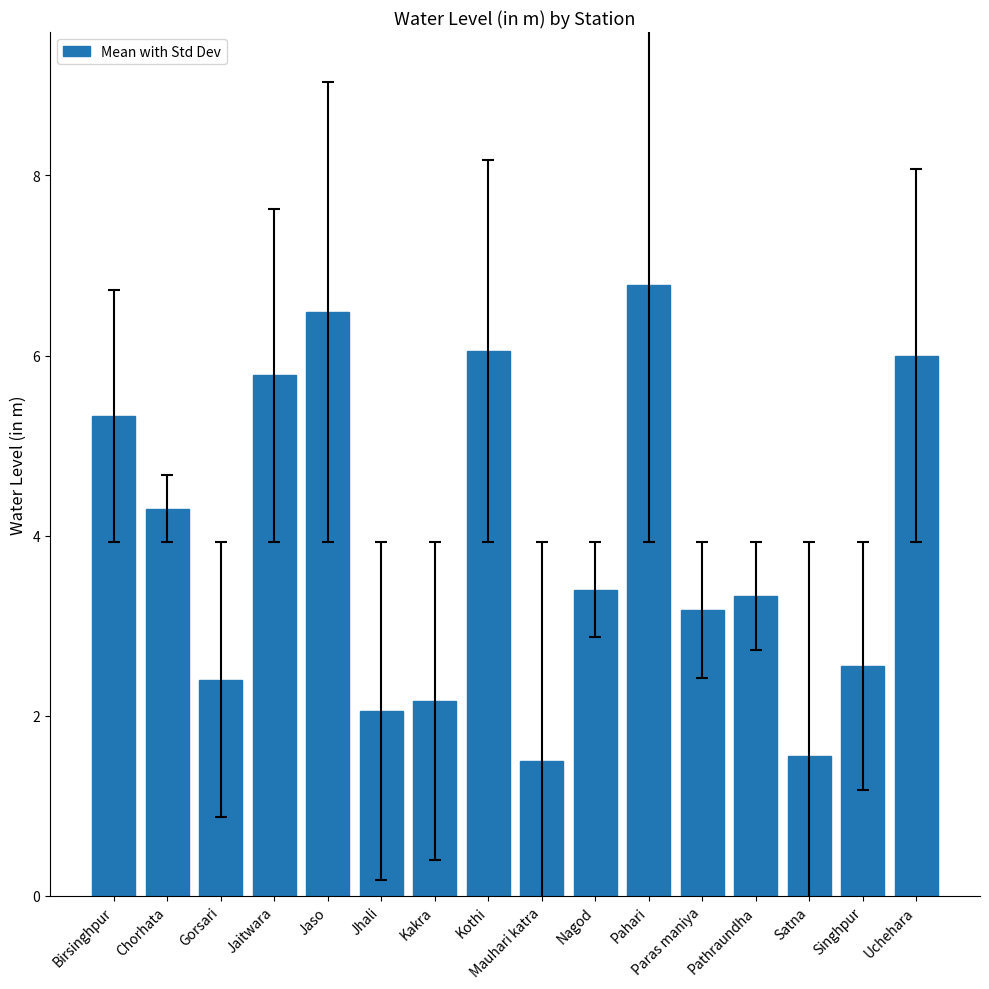

What value does the data have at Nagod?

3.4